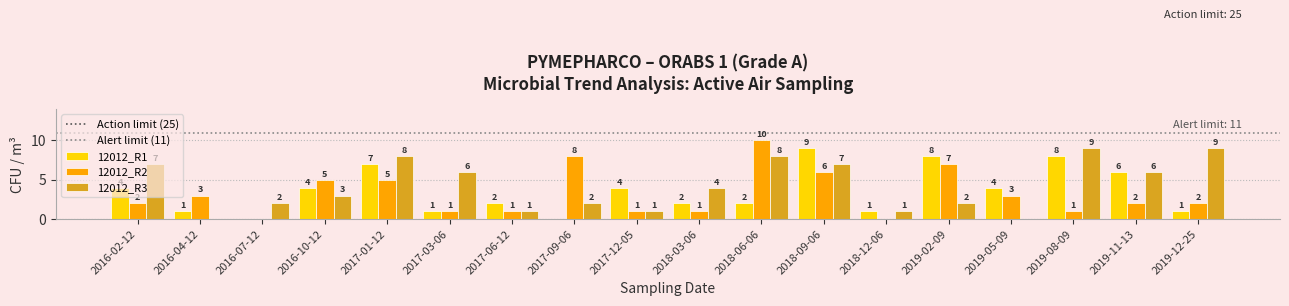

What is the greatest value displayed?

10